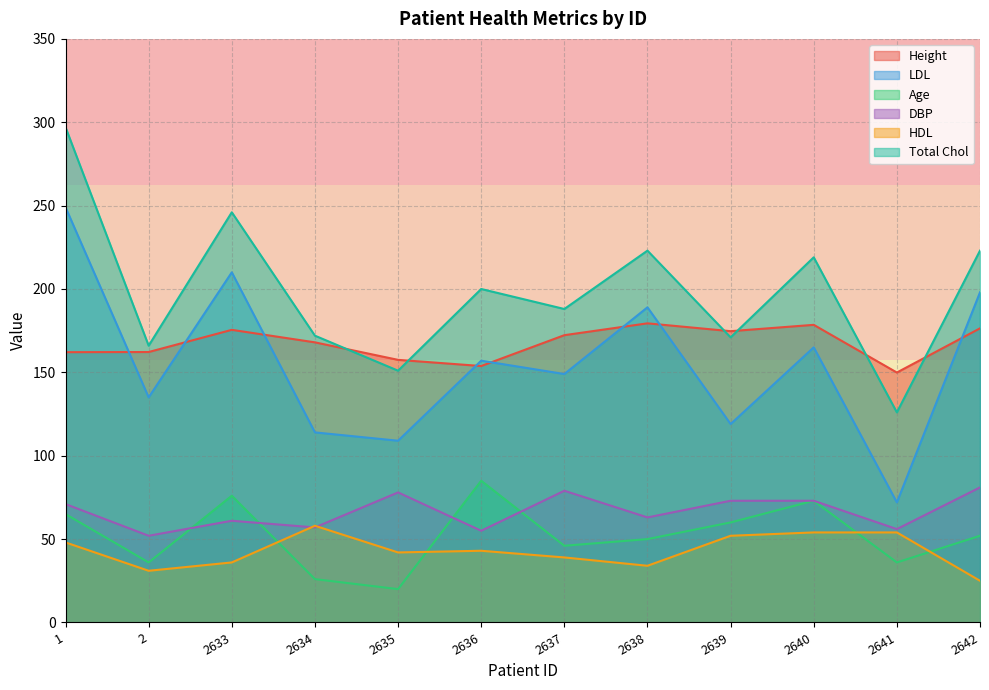

The Height series shows 176.4 at 2642. True or false?

True